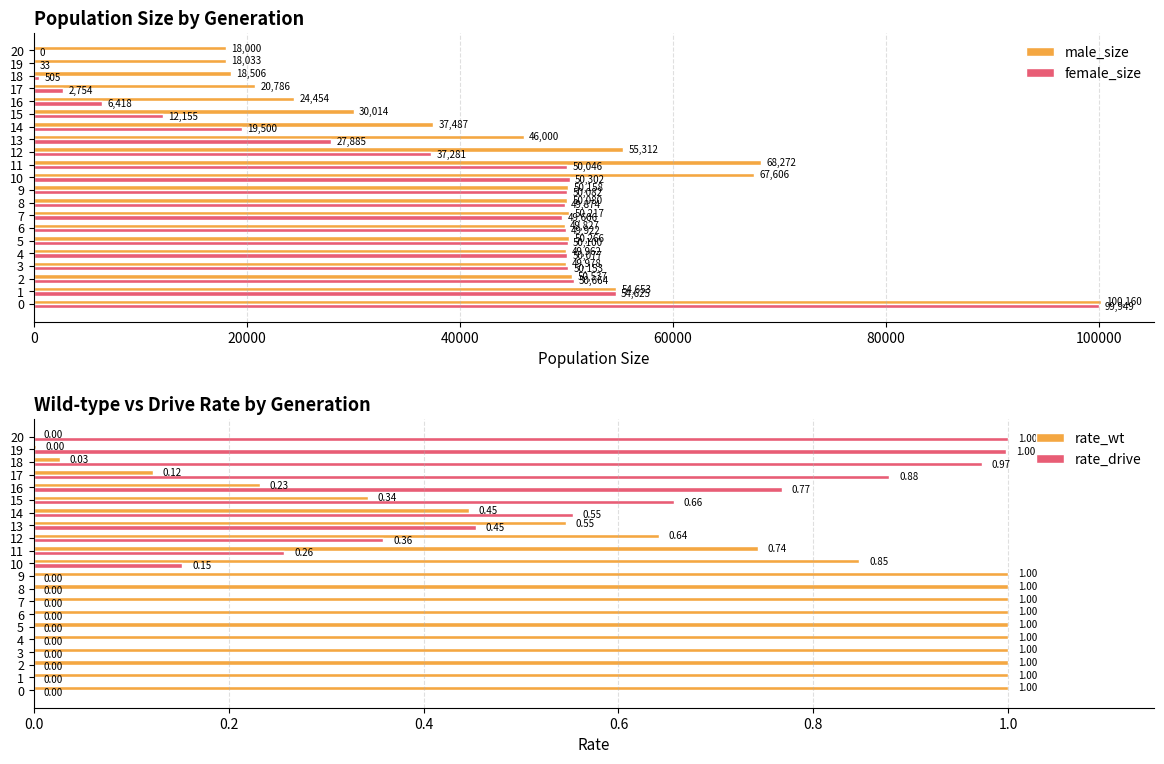

What is the sum of the male_size values at 16 and 15?

54468